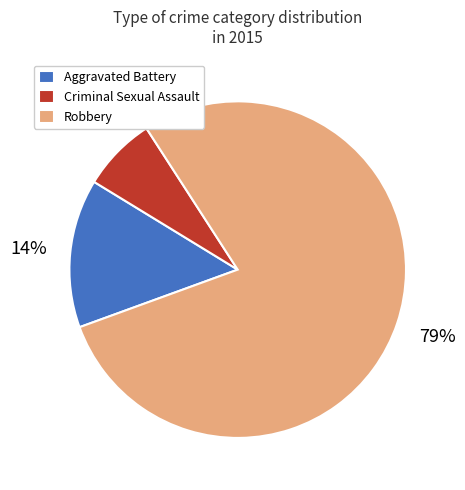

Rank the categories by value from highest to lowest.

Robbery, Aggravated Battery, Criminal Sexual Assault